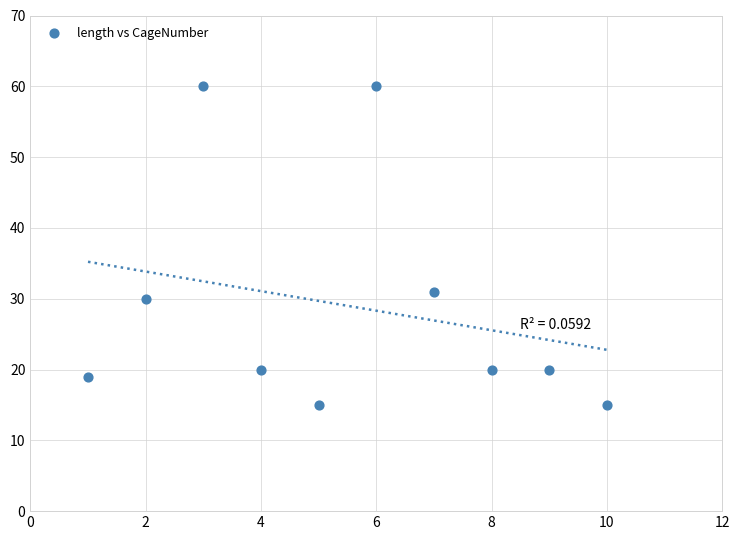

What Y value in the scatter plot is closest to 37?

31